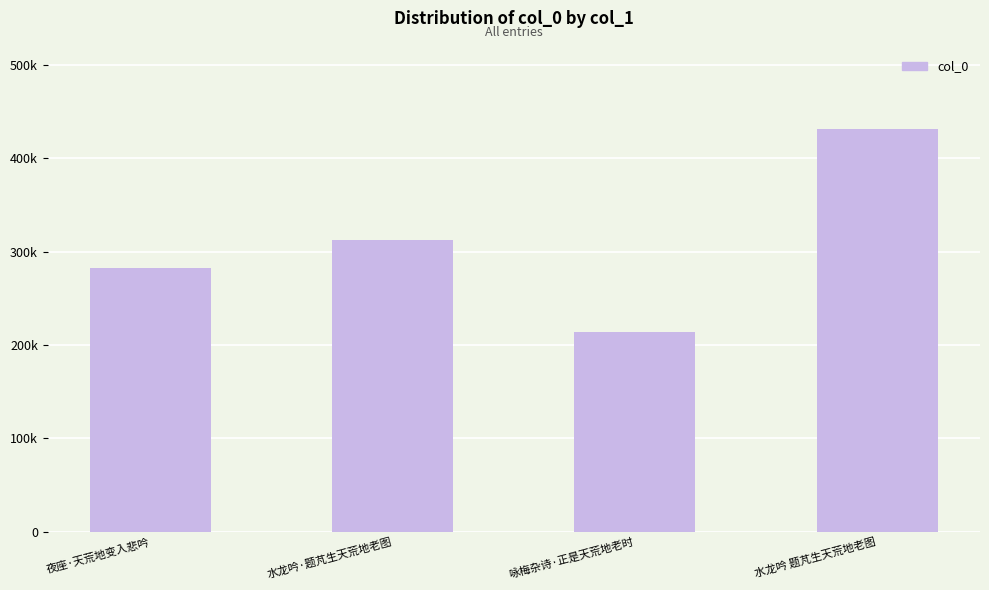

Reading left to right, list all the values displayed in this chart.

夜座·天荒地变入悲吟=283092	水龙吟·题芃生天荒地老图=312603	咏梅杂诗·正是天荒地老时=213638	水龙吟 题芃生天荒地老图=431009